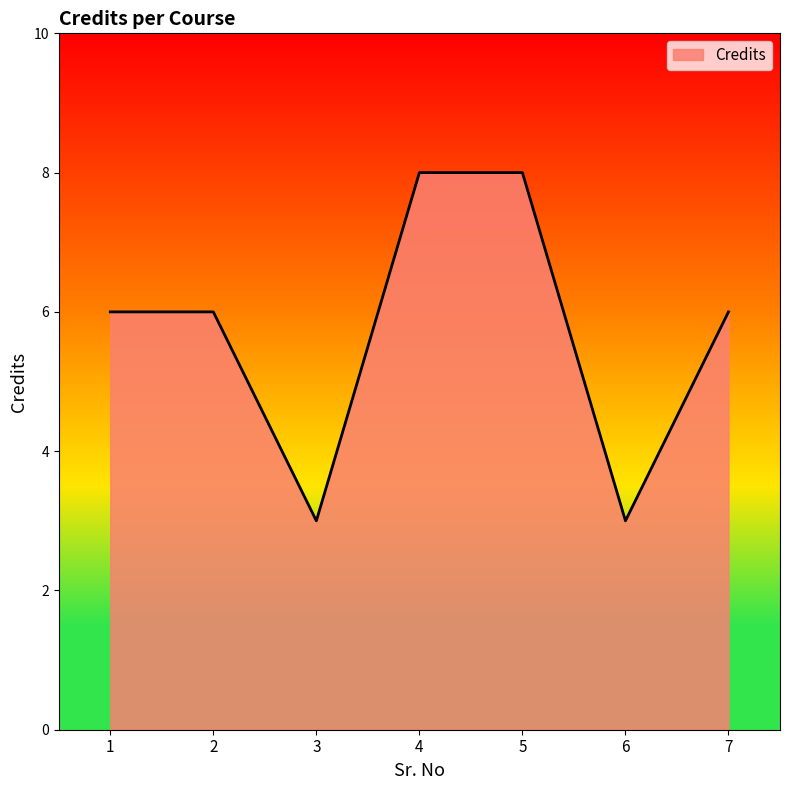

What is the difference between the maximum and minimum values?

5